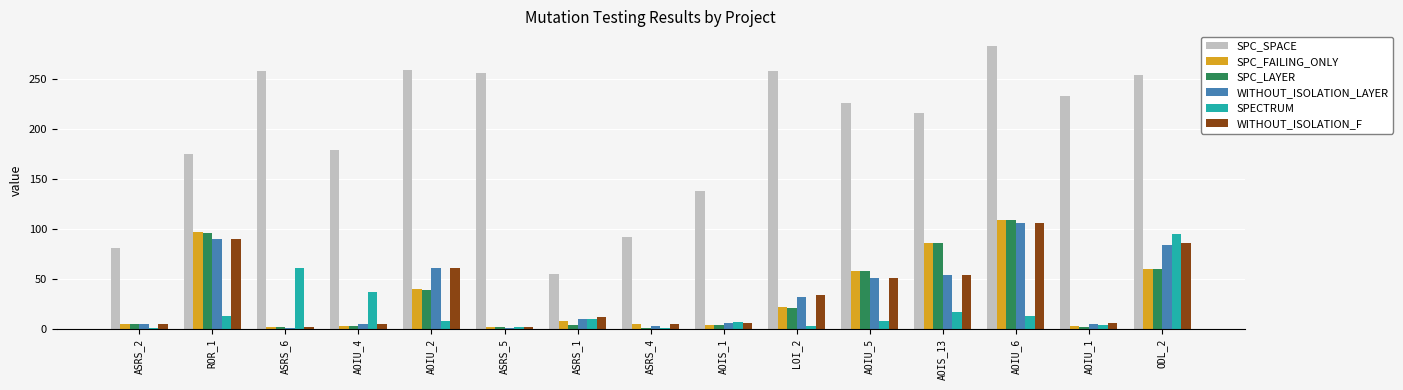

What is the label of the 10th bar from the right?

ASRS_5